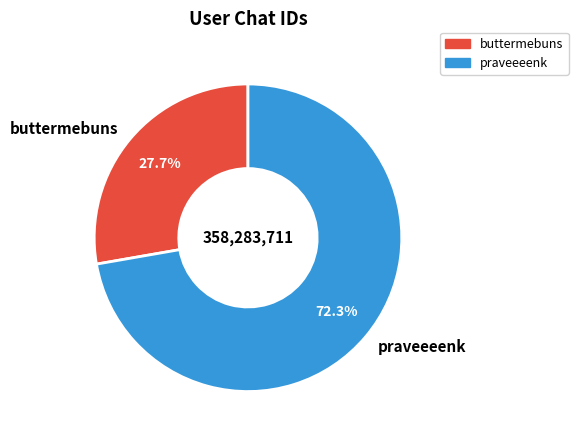

Approximately how many times larger is the value at praveeeenk compared to buttermebuns?

2.6